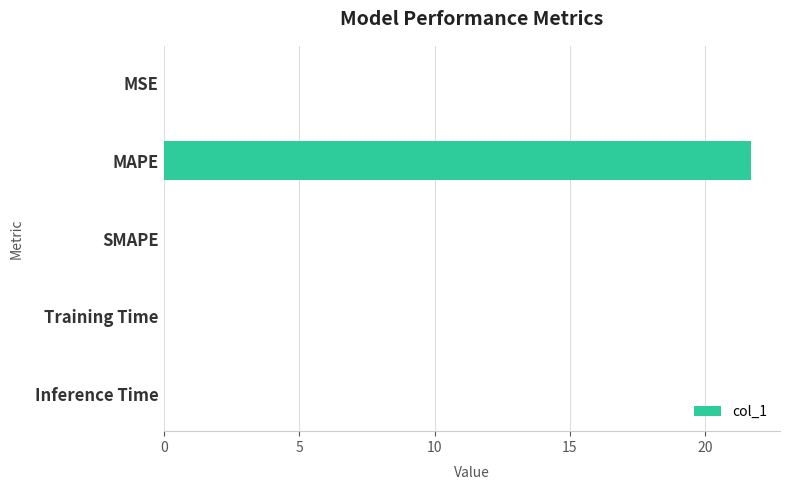

Which category has the highest value across all series?

MAPE